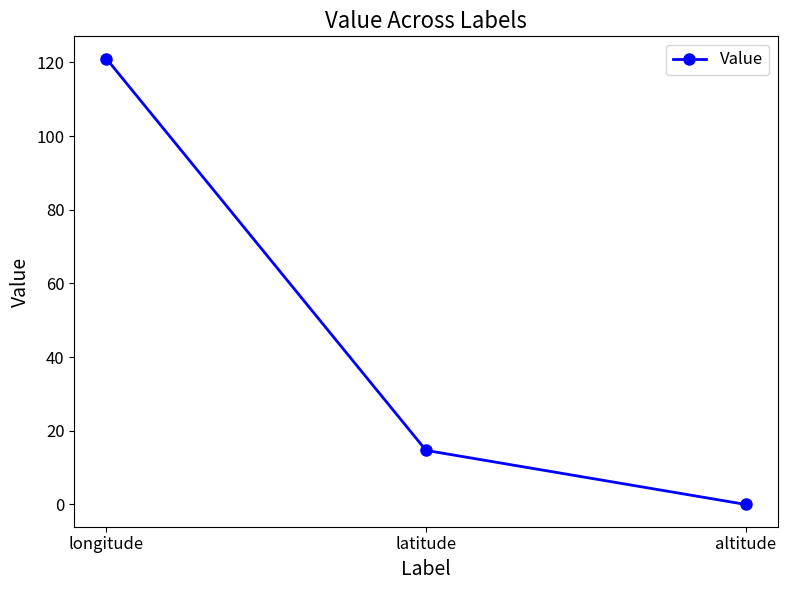

Reading left to right, extract all data points from this chart.

121.0	14.7	0.0